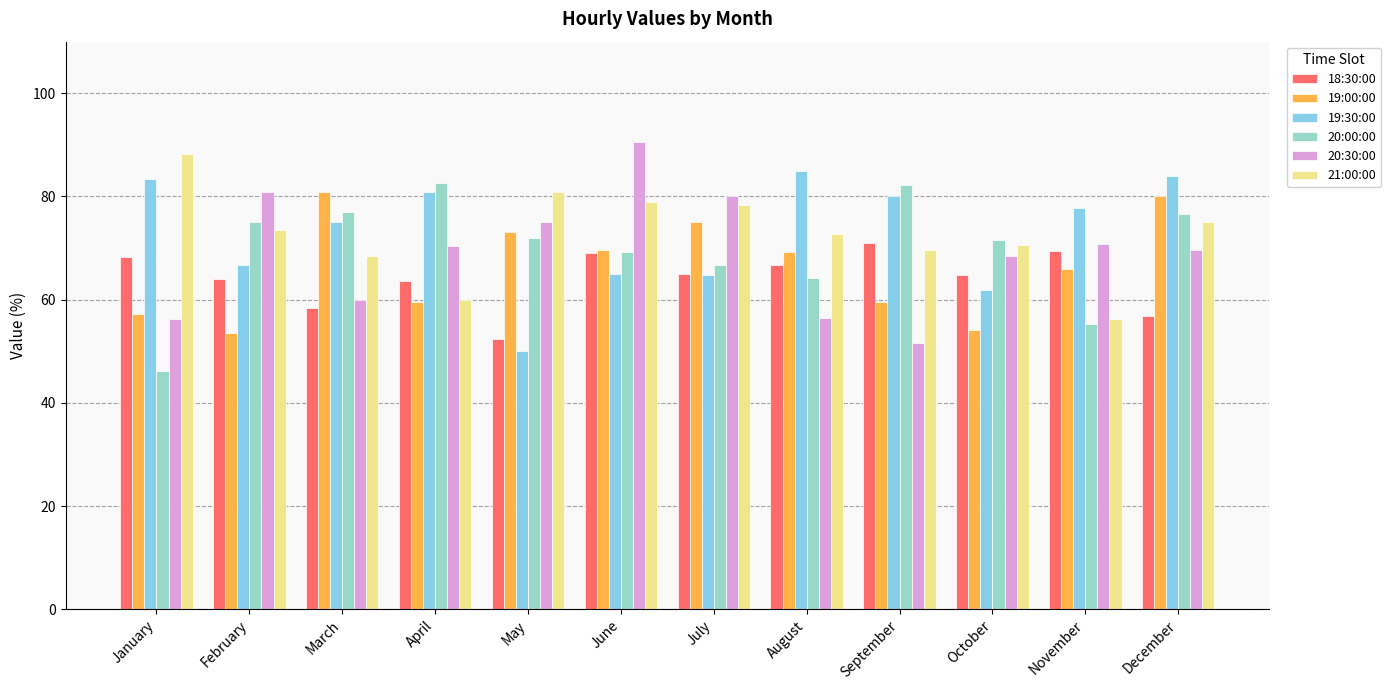

Rank the series by their maximum value, from highest to lowest.

20:30:00, 21:00:00, 19:30:00, 20:00:00, 19:00:00, 18:30:00